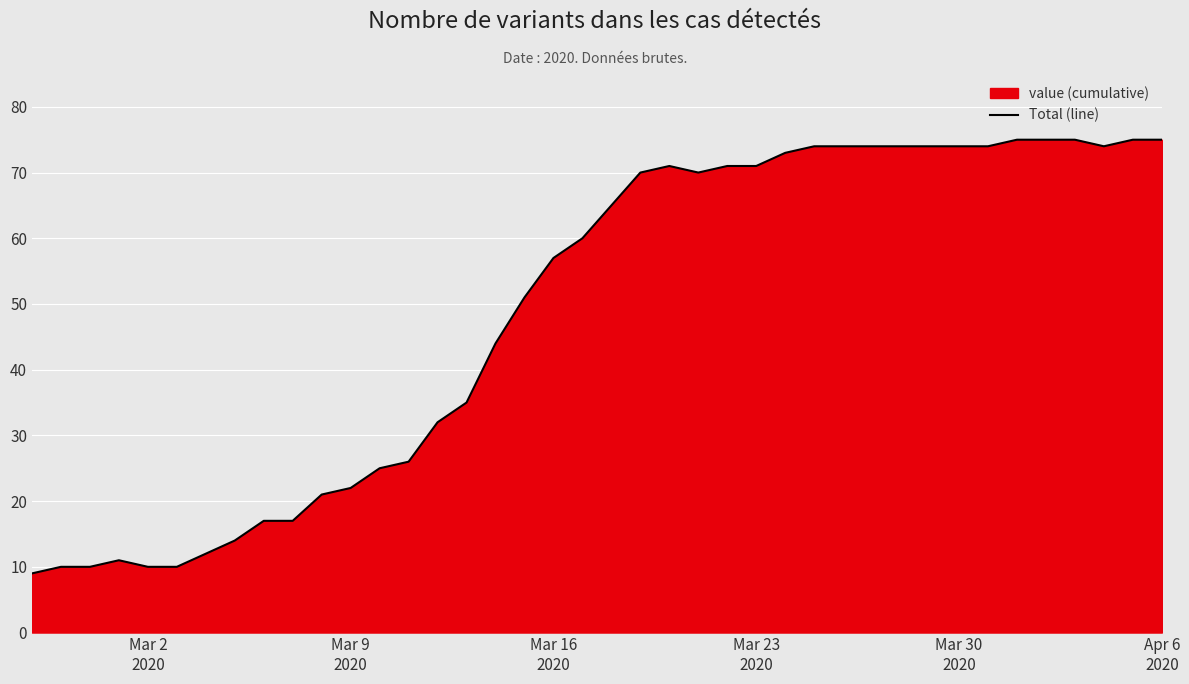

What is the smallest value displayed?

9